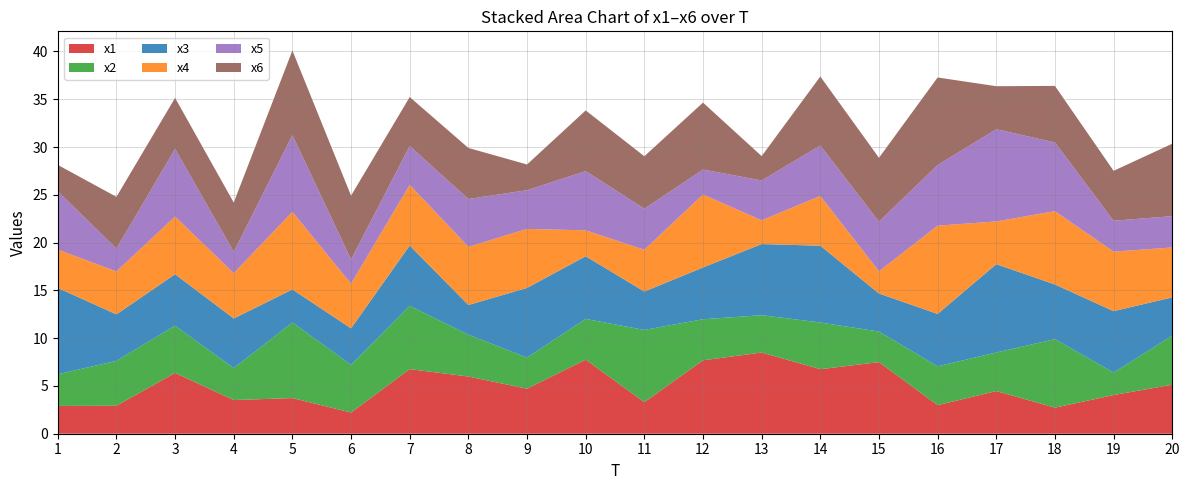

Reading right to left, what are all the values shown in this chart?

x1: 20=5.1	19=4.0	18=2.7	17=4.5	16=3.0	15=7.5	14=6.8	13=8.5	12=7.7	11=3.3	10=7.7	9=4.7	8=6.0	7=6.8	6=2.2	5=3.7	4=3.5	3=6.4	2=2.9	1=2.9
x2: 20=5.1	19=2.4	18=7.2	17=4.0	16=4.1	15=3.2	14=4.9	13=3.9	12=4.3	11=7.6	10=4.3	9=3.3	8=4.4	7=6.6	6=5.0	5=7.9	4=3.3	3=4.9	2=4.7	1=3.3
x3: 20=4.0	19=6.4	18=5.7	17=9.2	16=5.5	15=4.0	14=8.0	13=7.4	12=5.4	11=4.0	10=6.6	9=7.3	8=3.1	7=6.3	6=3.8	5=3.5	4=5.2	3=5.4	2=4.9	1=9.0
x4: 20=5.2	19=6.2	18=7.7	17=4.5	16=9.2	15=2.3	14=5.2	13=2.5	12=7.6	11=4.4	10=2.7	9=6.2	8=6.1	7=6.3	6=4.7	5=8.1	4=4.7	3=6.0	2=4.5	1=4.0
x5: 20=3.3	19=3.2	18=7.2	17=9.6	16=6.3	15=5.2	14=5.3	13=4.2	12=2.6	11=4.3	10=6.2	9=4.1	8=5.0	7=4.1	6=2.5	5=8.0	4=2.2	3=7.1	2=2.4	1=6.1
x6: 20=7.6	19=5.2	18=5.9	17=4.5	16=9.2	15=6.7	14=7.2	13=2.5	12=7.0	11=5.5	10=6.3	9=2.7	8=5.3	7=5.1	6=6.7	5=8.9	4=5.2	3=5.3	2=5.4	1=2.8